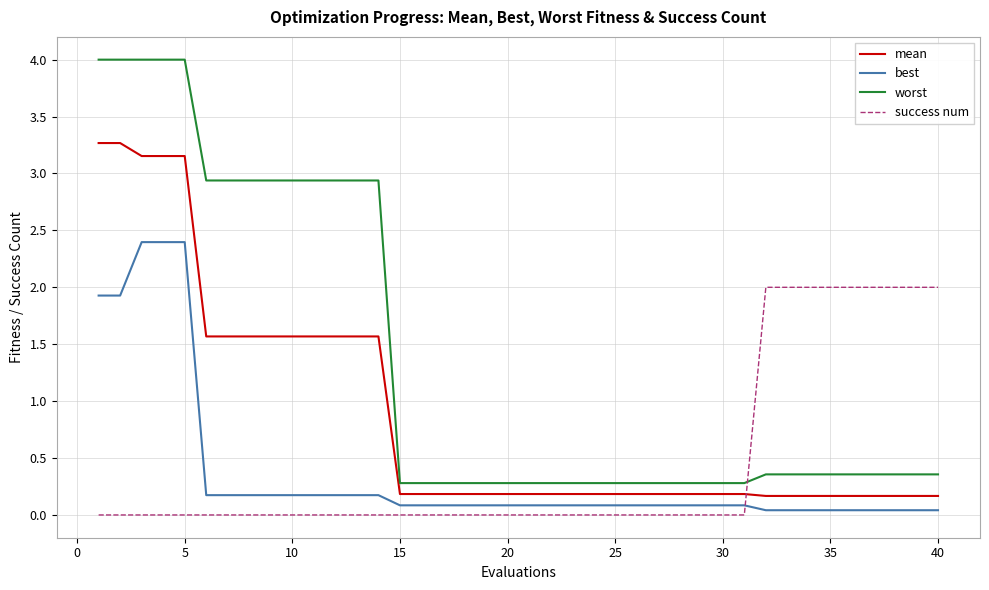

Rank the series by their maximum value, from highest to lowest.

worst, mean, best, success num